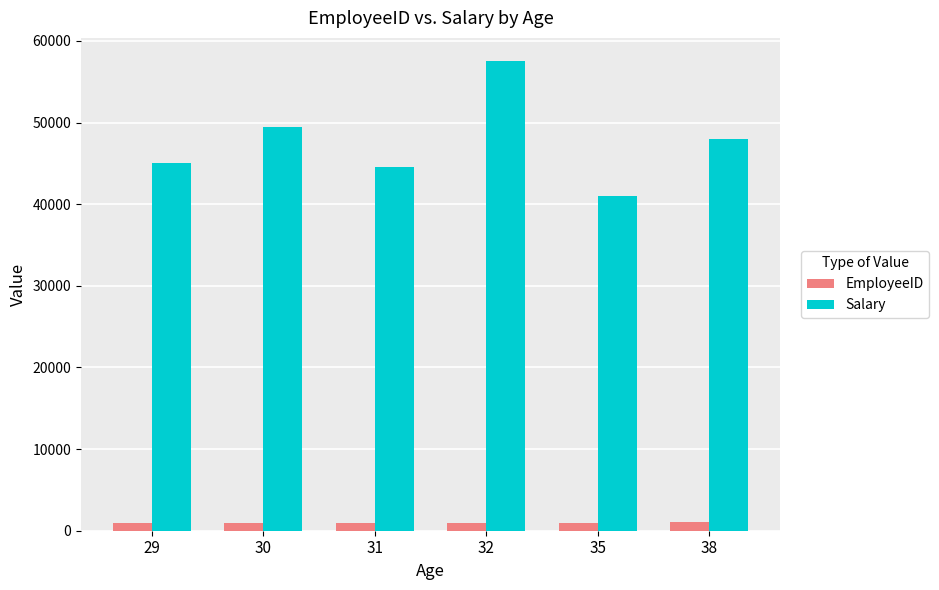

Is the value of EmployeeID at 38 greater than the value of Salary at 29?

No